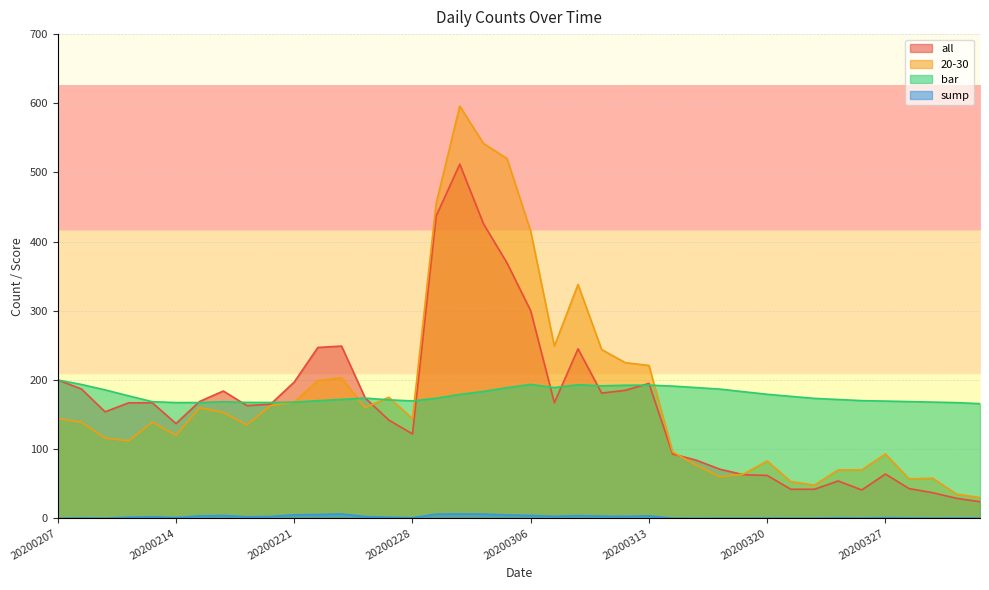

How many data points in sump are less than 1?

18